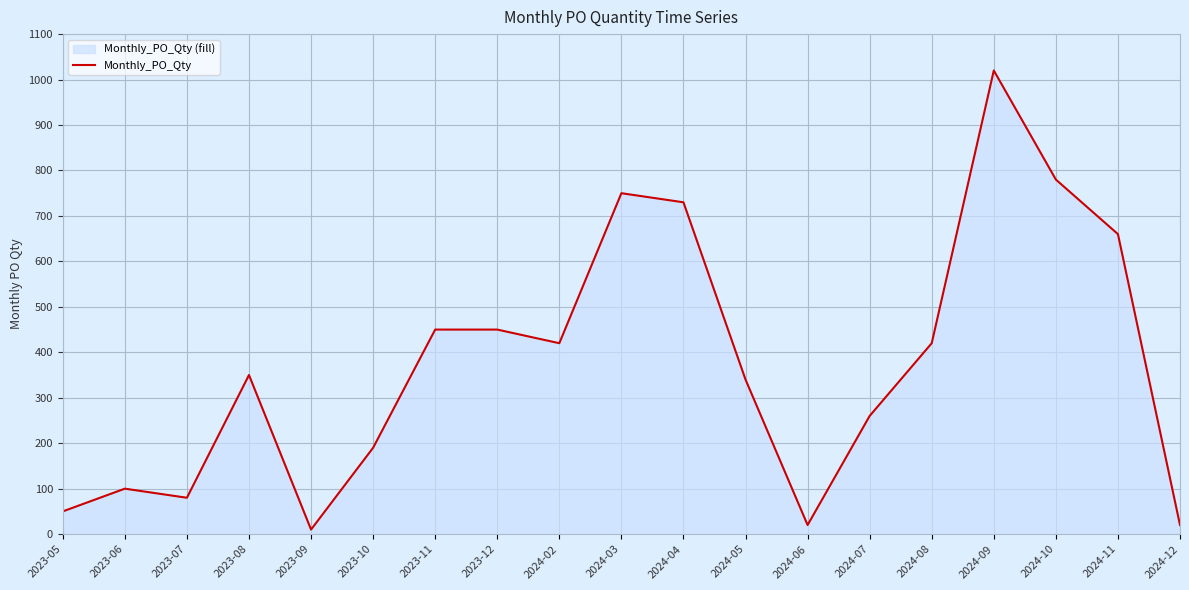

Reading right to left, transcribe all the data shown in this chart.

20	660	780	1020	420	260	20	340	730	750	420	450	450	190	10	350	80	100	50